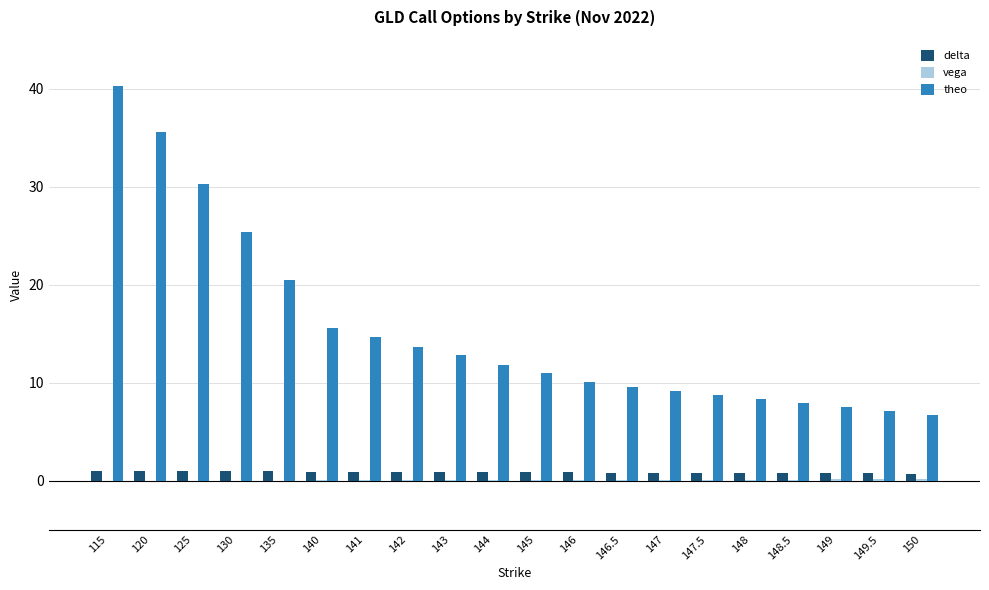

Which category has the highest value across all series?

115